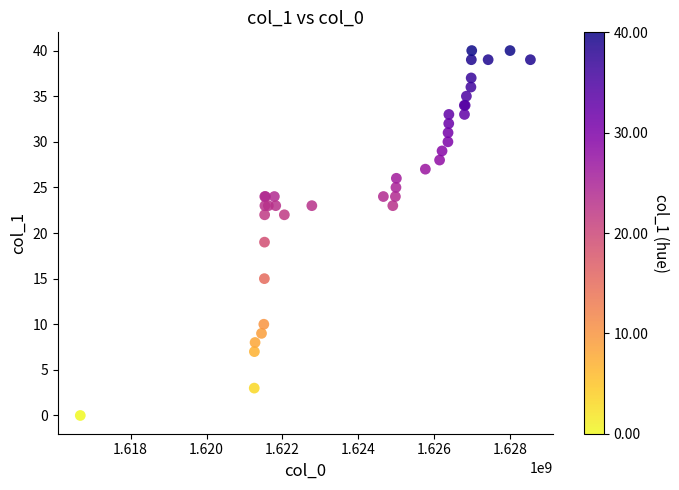

What Y value in the scatter plot is closest to 20?

19